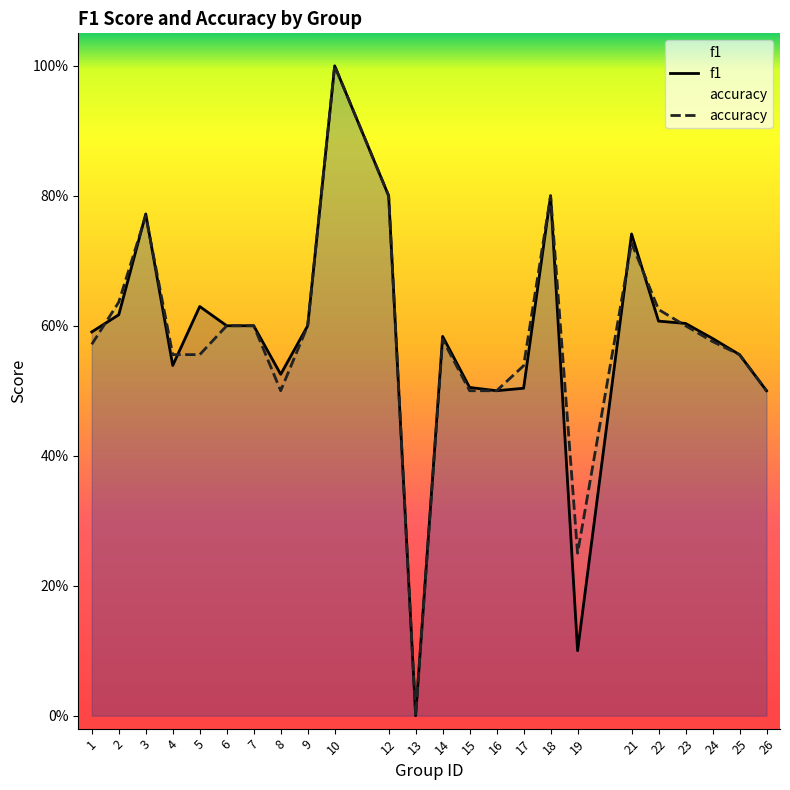

Where is f1 nearest to the value 0?

13